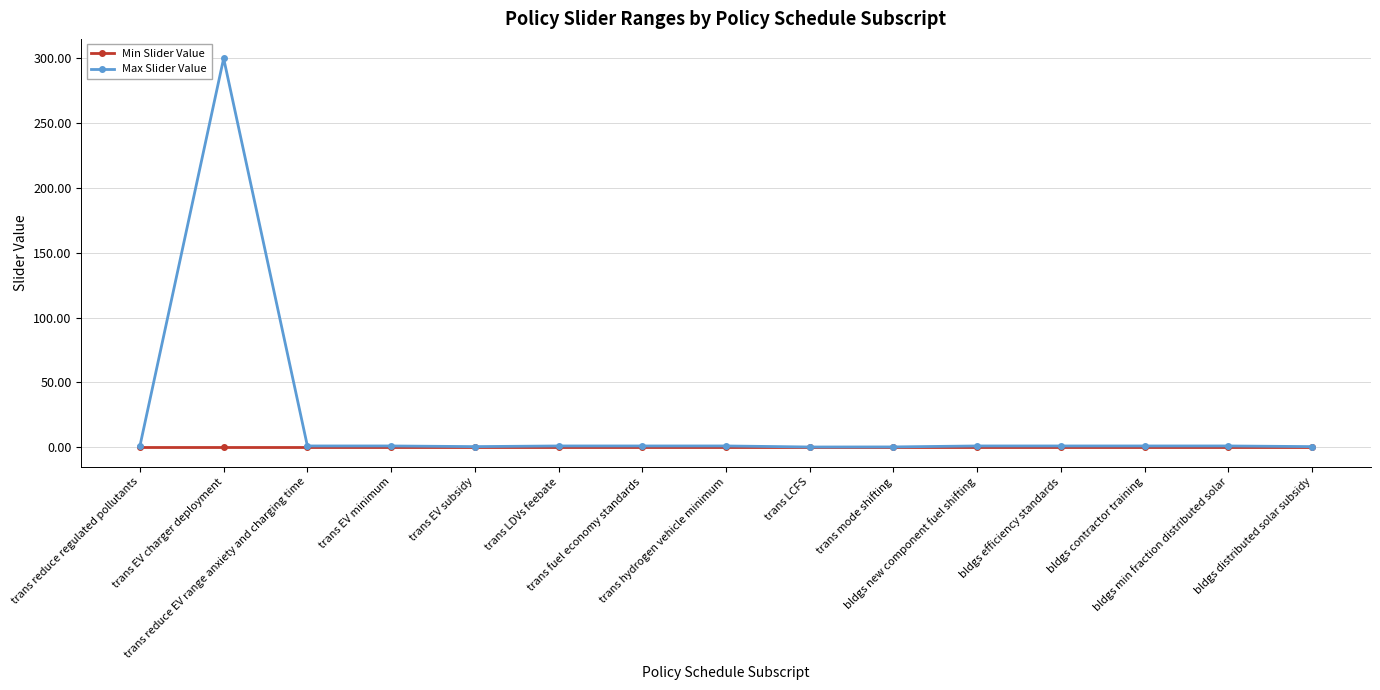

Which series has the largest range (max minus min)?

Max Slider Value